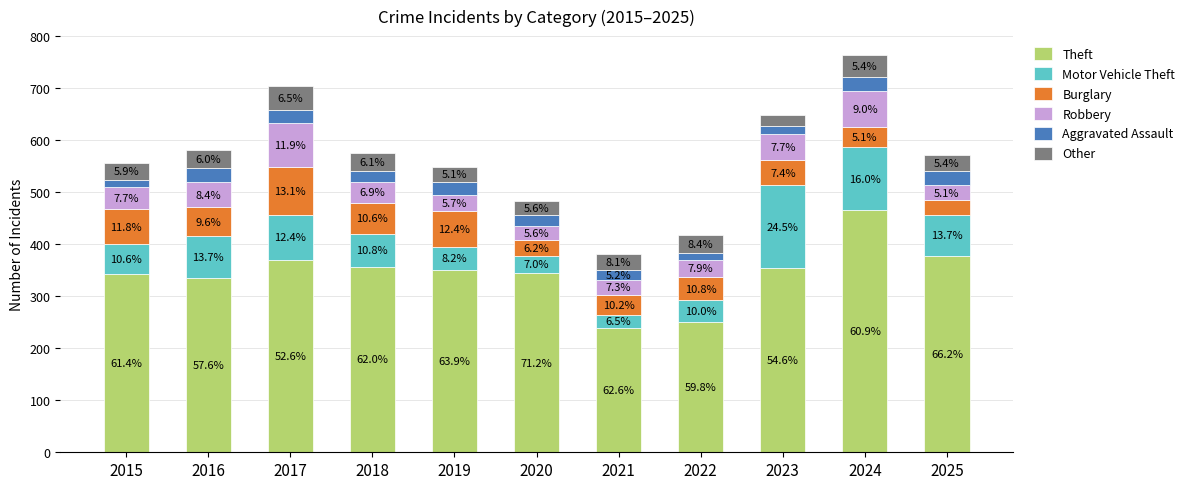

What are all the series names shown in the legend?

Theft, Motor Vehicle Theft, Burglary, Robbery, Aggravated Assault, Other